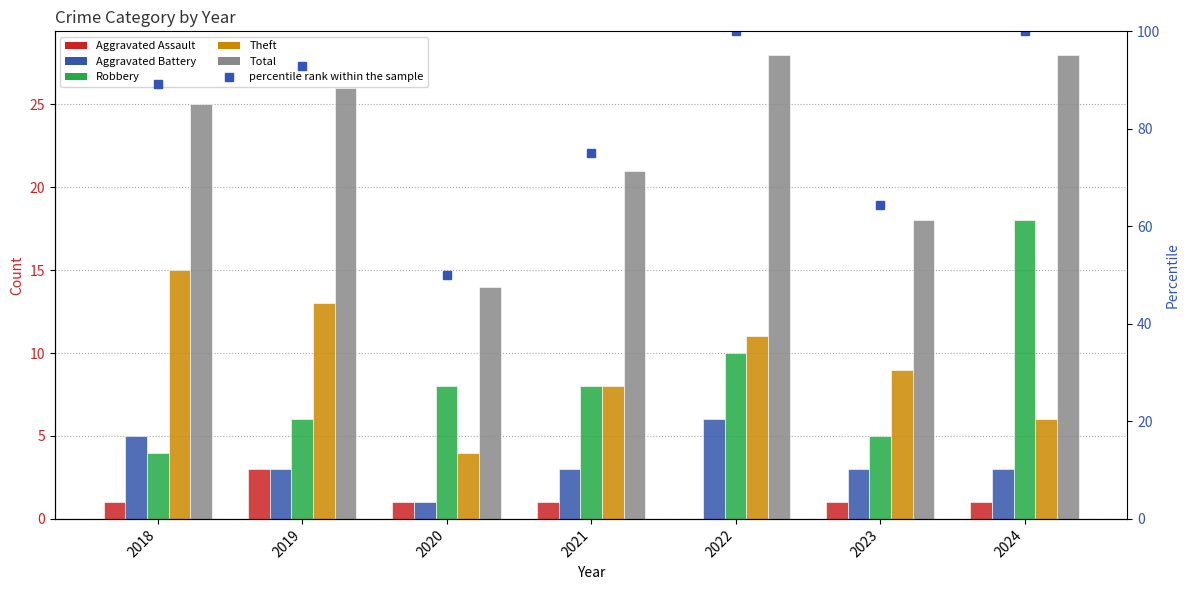

Is it true that Aggravated Assault equals 1.0 at 2024?

True